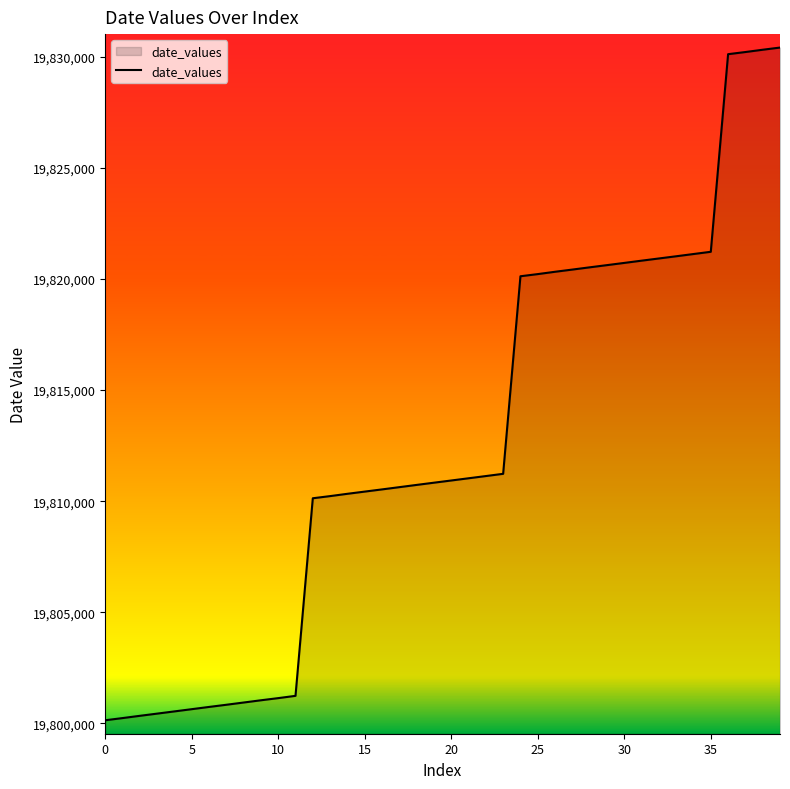

How many lines are shown in the chart?

1